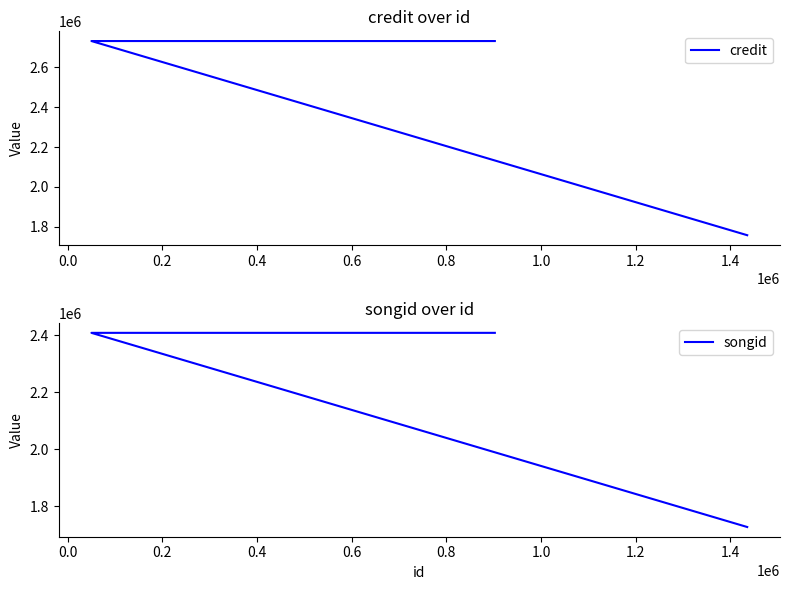

List the series in order of their overall mean, highest first.

credit, songid